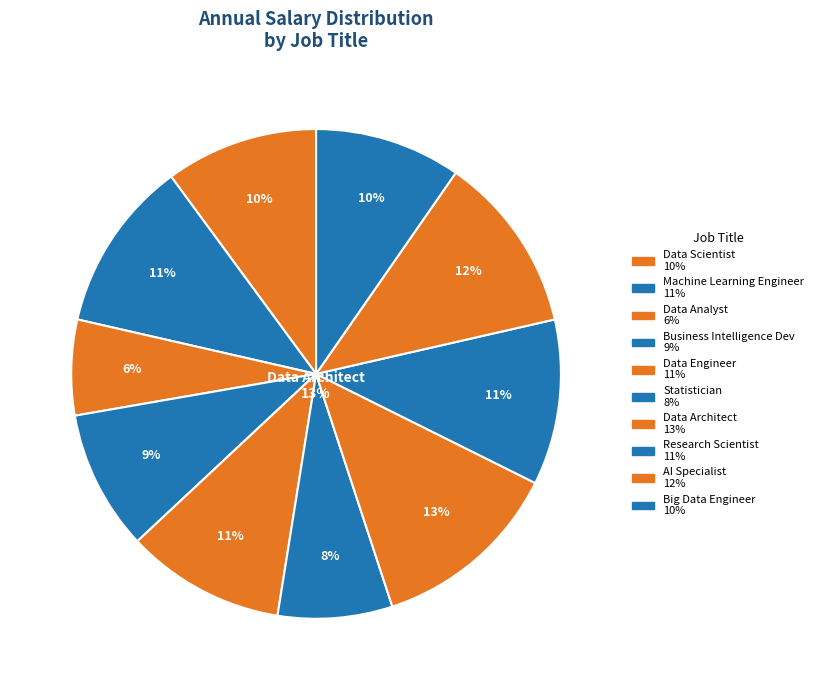

Does Data Scientist represent more than half of the total?

No